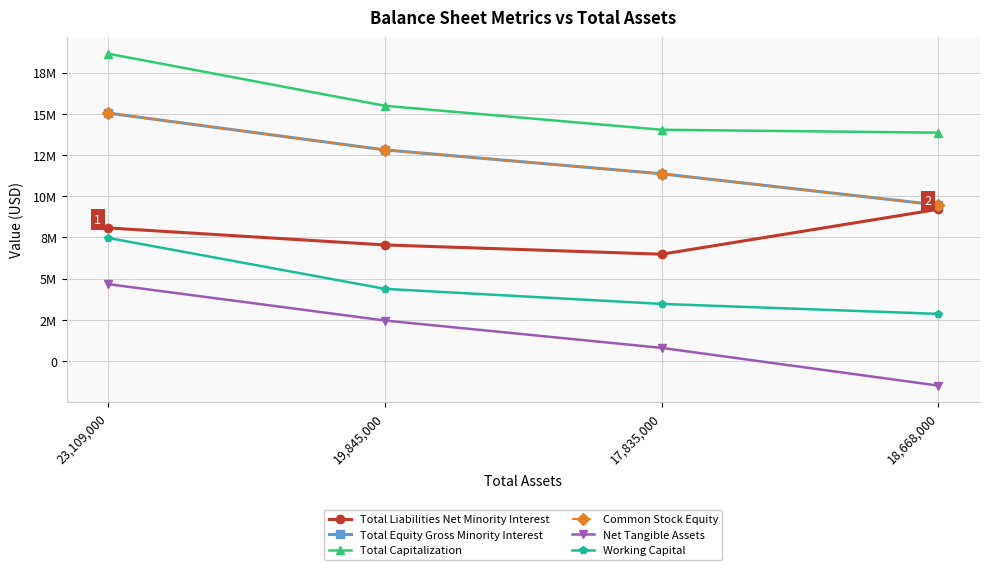

Is this an area chart (filled region under the line)?

No